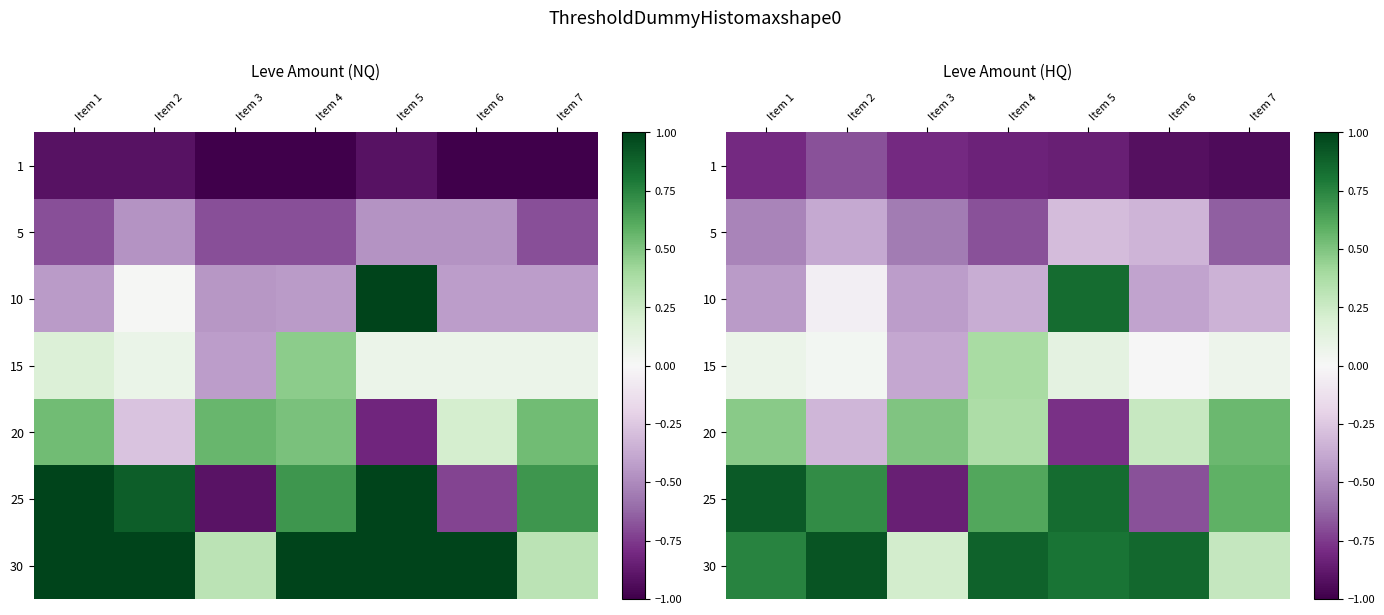

True or false: 10 has a value of -0.1 at Item 2.

False